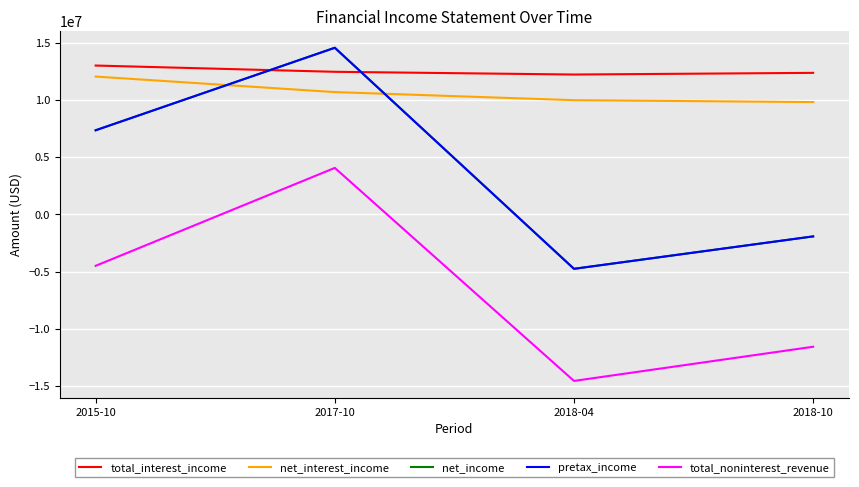

At which label is net_income closest to 4904000?

2015-10